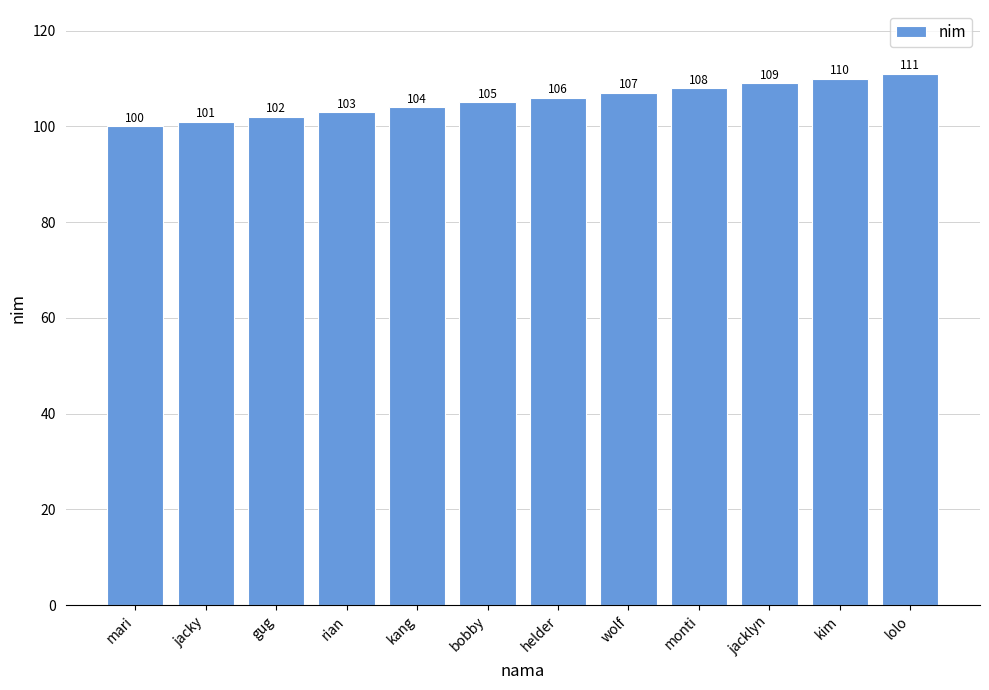

Are the bars grouped side by side (vs. stacked)?

No